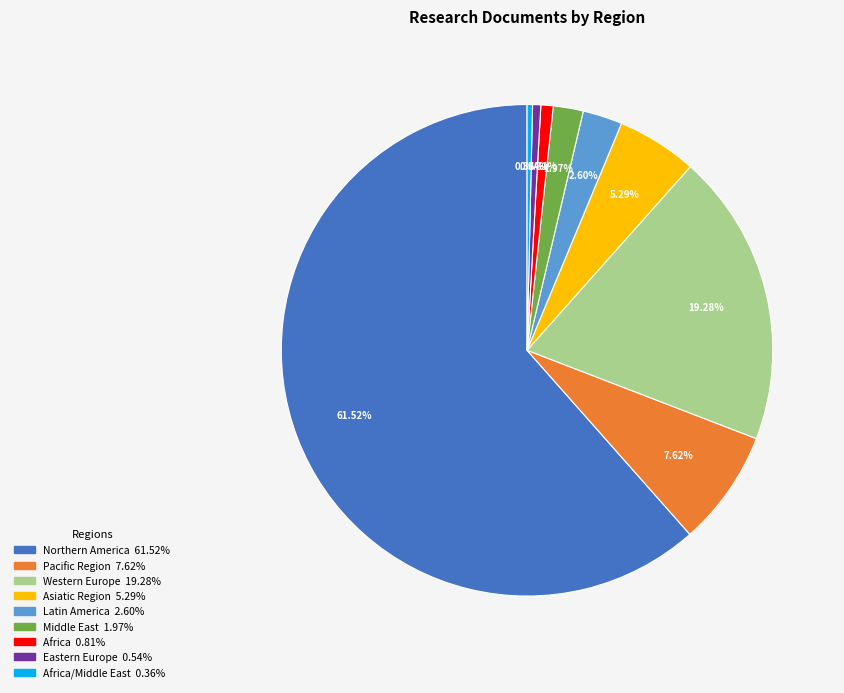

Count the number of slices in the pie.

9